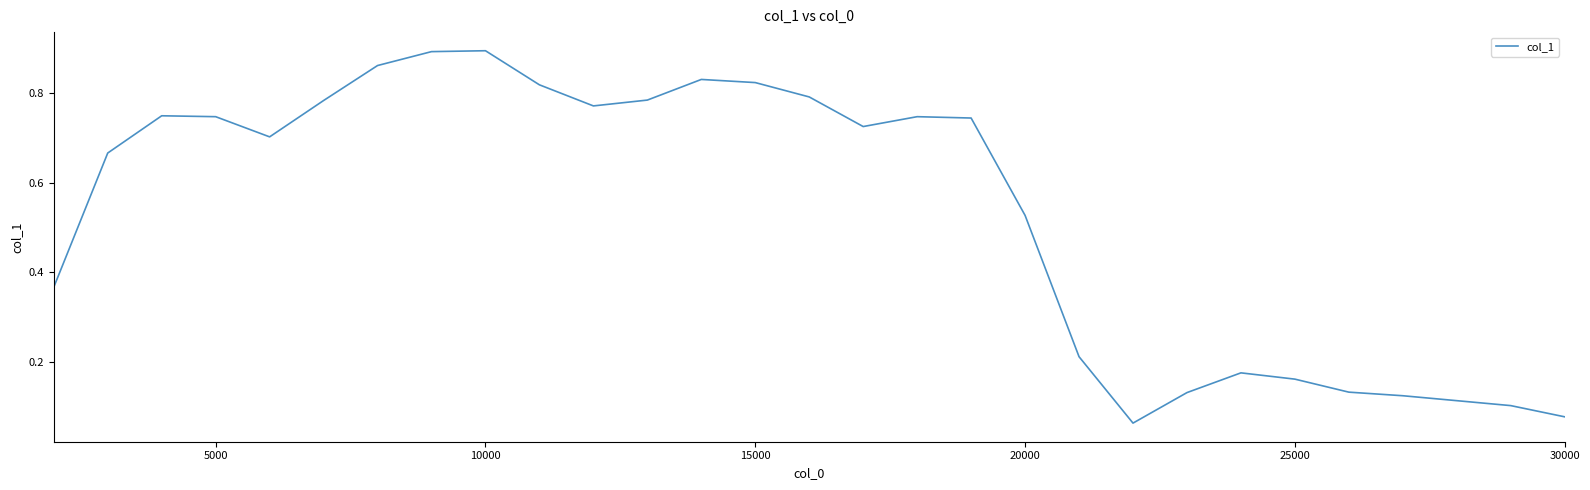

What is the maximum value shown in the chart?

0.9